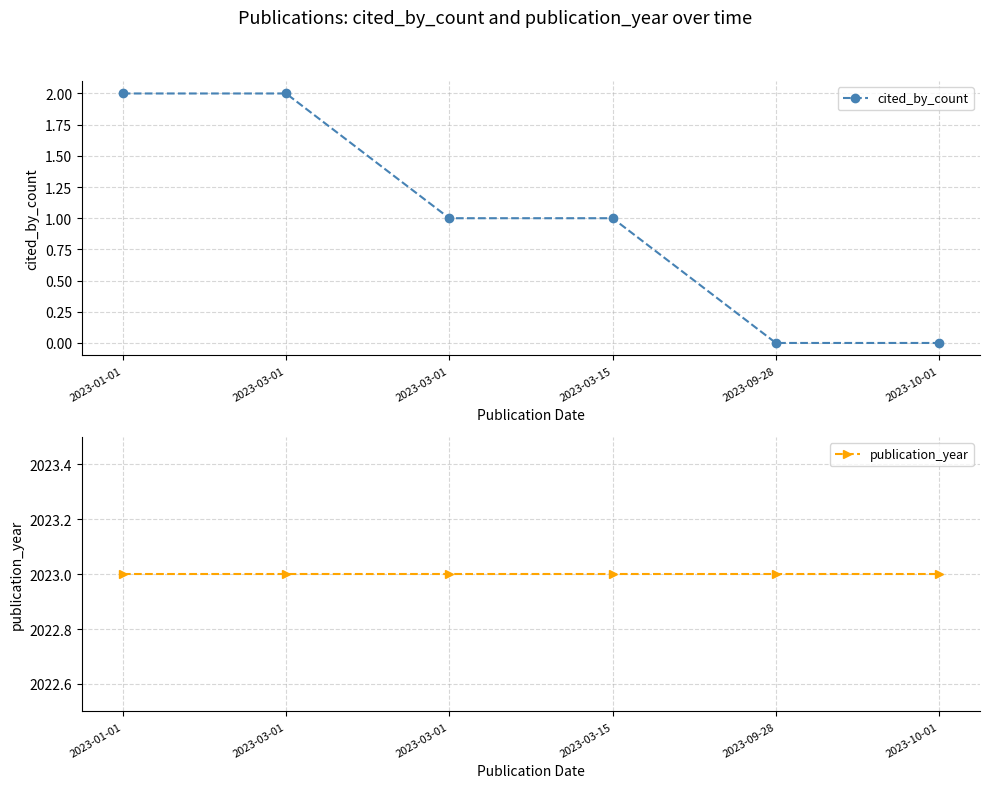

What is the label of the 1st point from the left?

2023-01-01